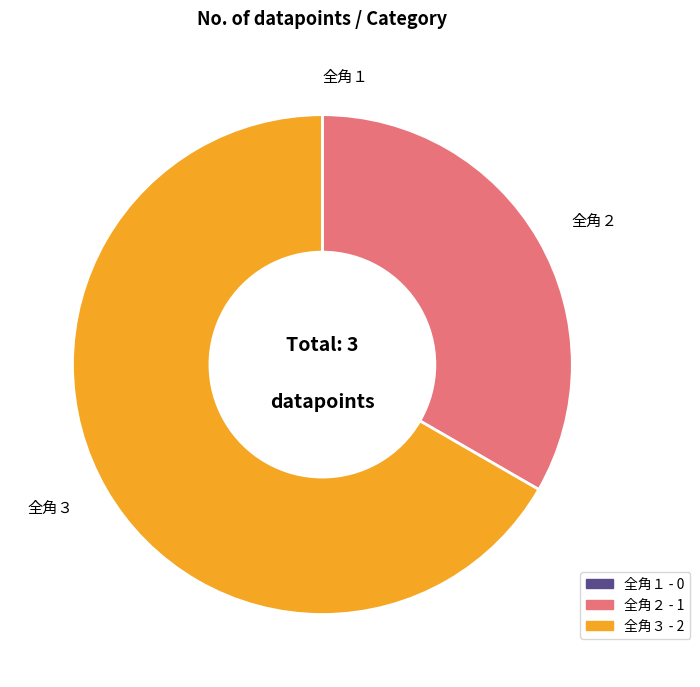

What is the largest slice in the pie chart?

全角３